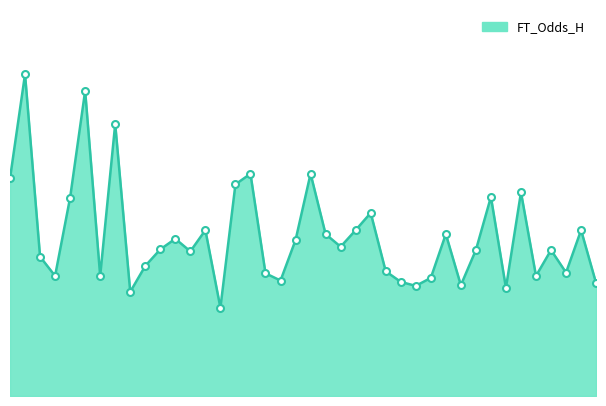

Does the chart have visible grid lines?

No